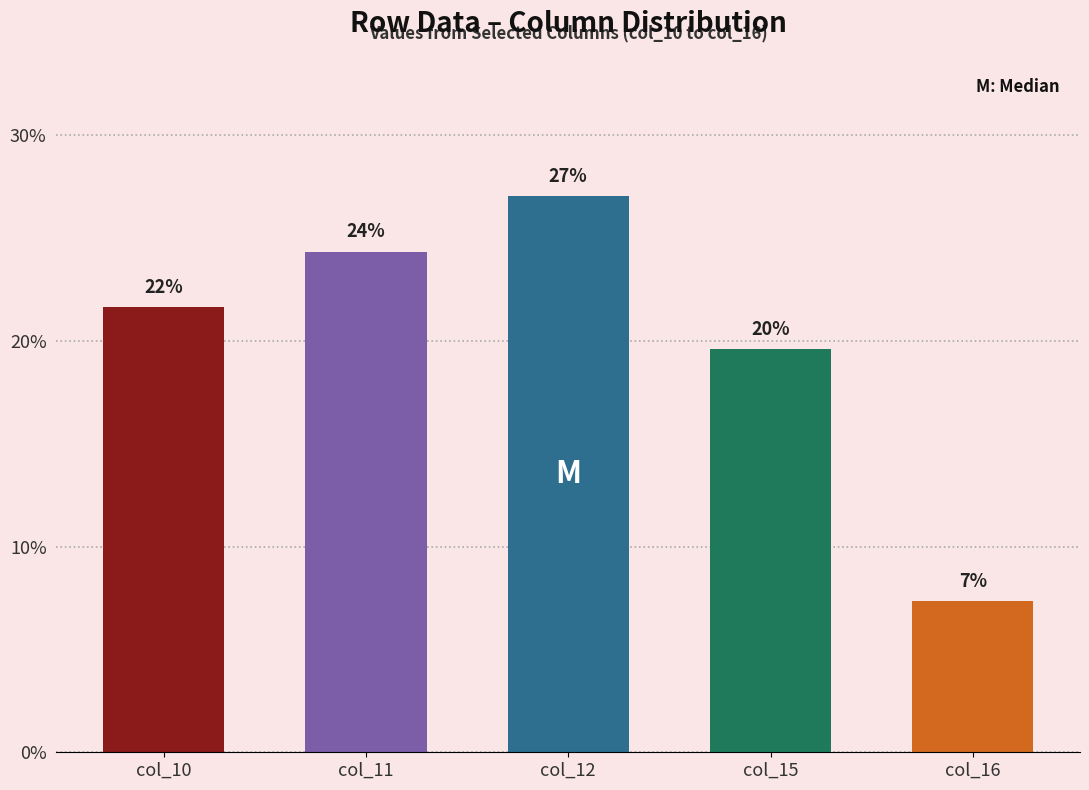

Reading right to left, transcribe all the data shown in this chart.

7.4	19.6	27.0	24.3	21.6